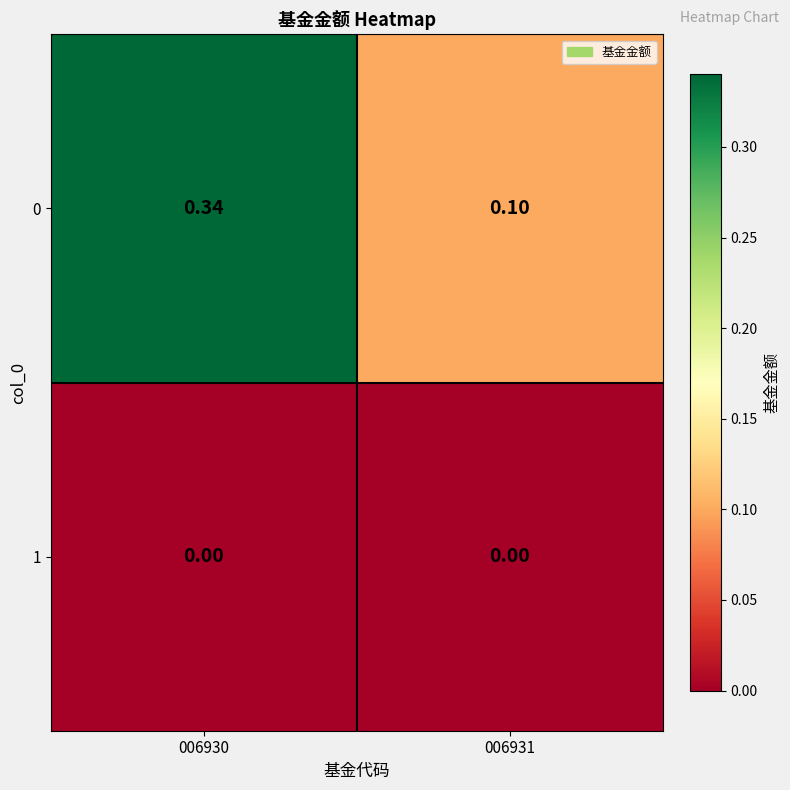

Which series has the largest range (max minus min)?

0